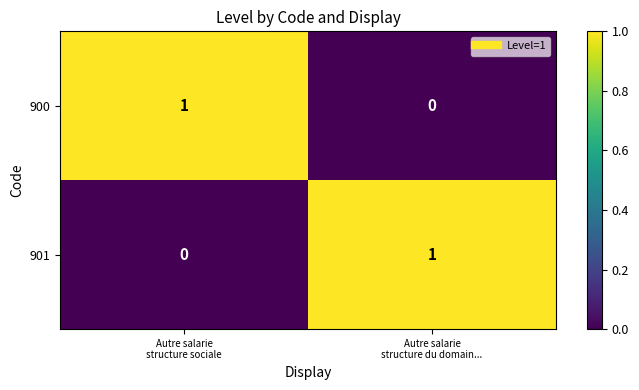

How many data points in 900 are less than 1?

1